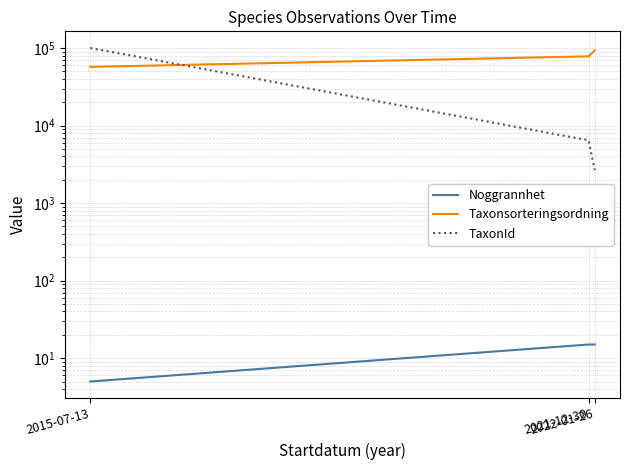

Between 2021-12-30 and 2022-01-26, which series saw the biggest shift?

Taxonsorteringsordning